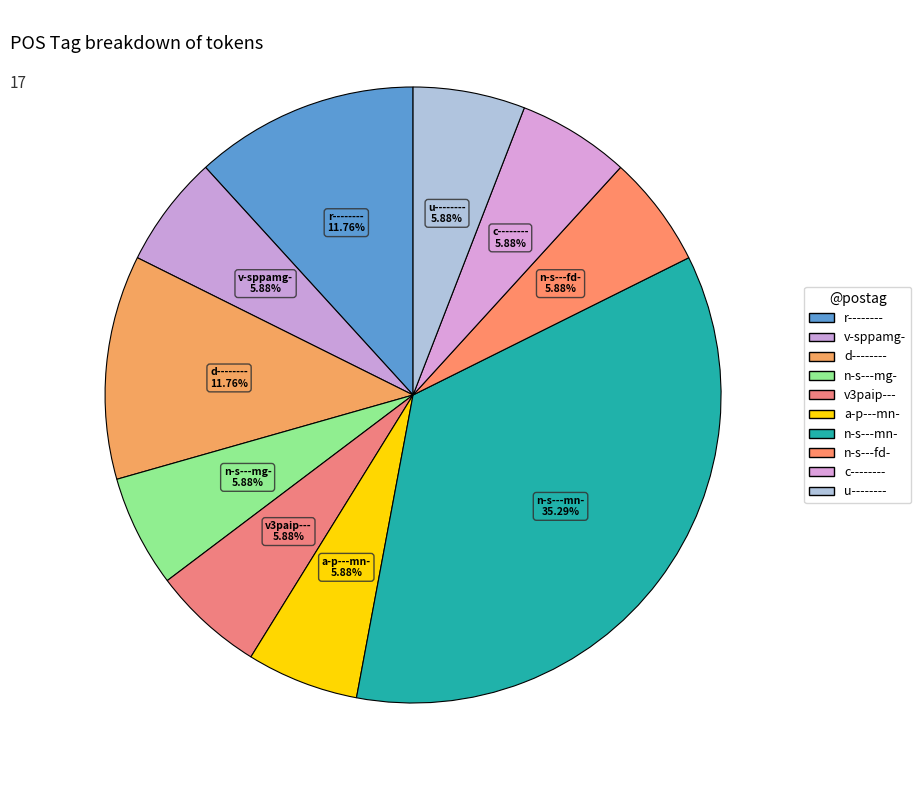

True or false: d-------- accounts for 25% of the total.

False